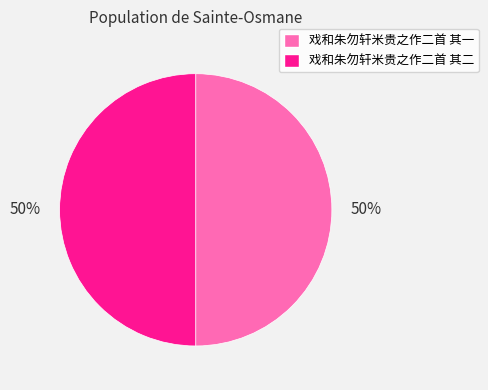

True or false: 戏和朱勿轩米贵之作二首 其二 accounts for 50% of the total.

True